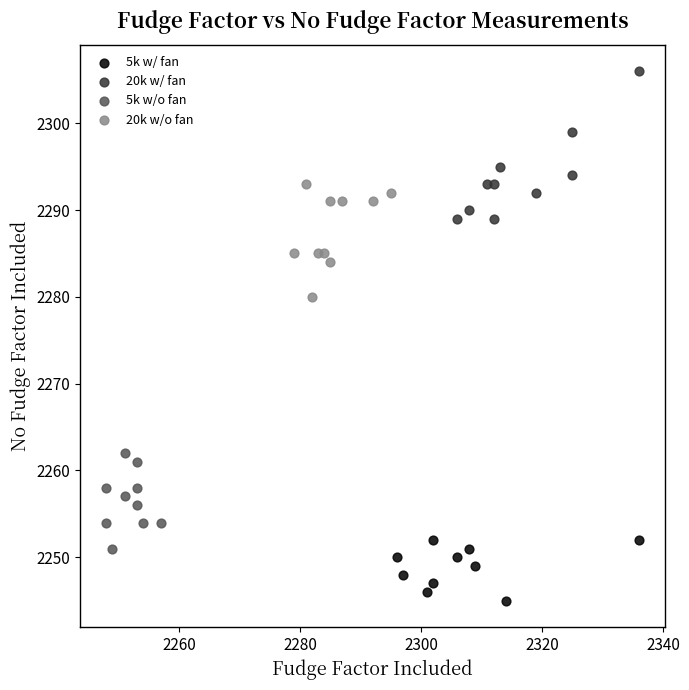

Which series reaches the minimum Y coordinate?

5k w/ fan